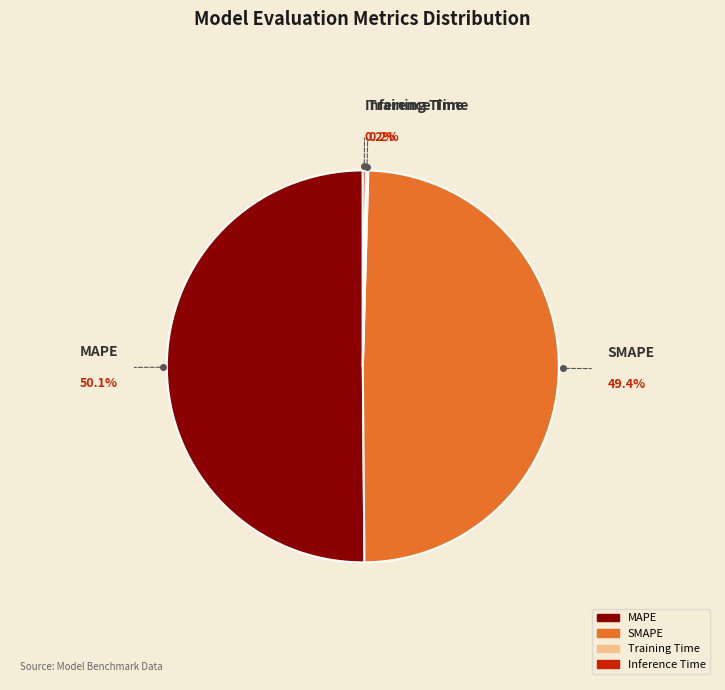

Is it true that SMAPE is 41% of the pie?

False